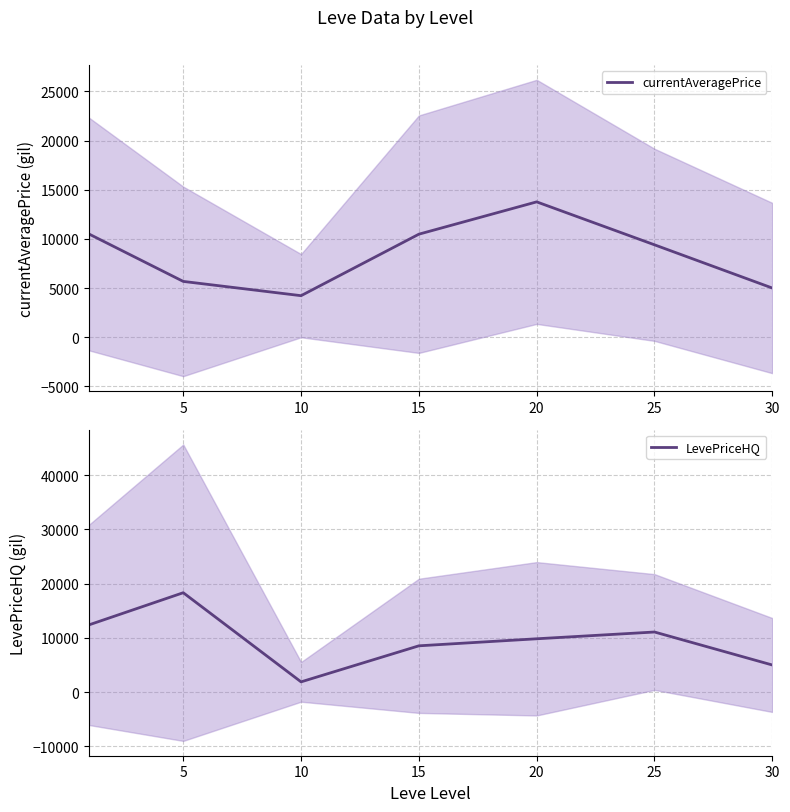

What is the value of the currentAveragePrice point at the 2nd from the left?

5674.7